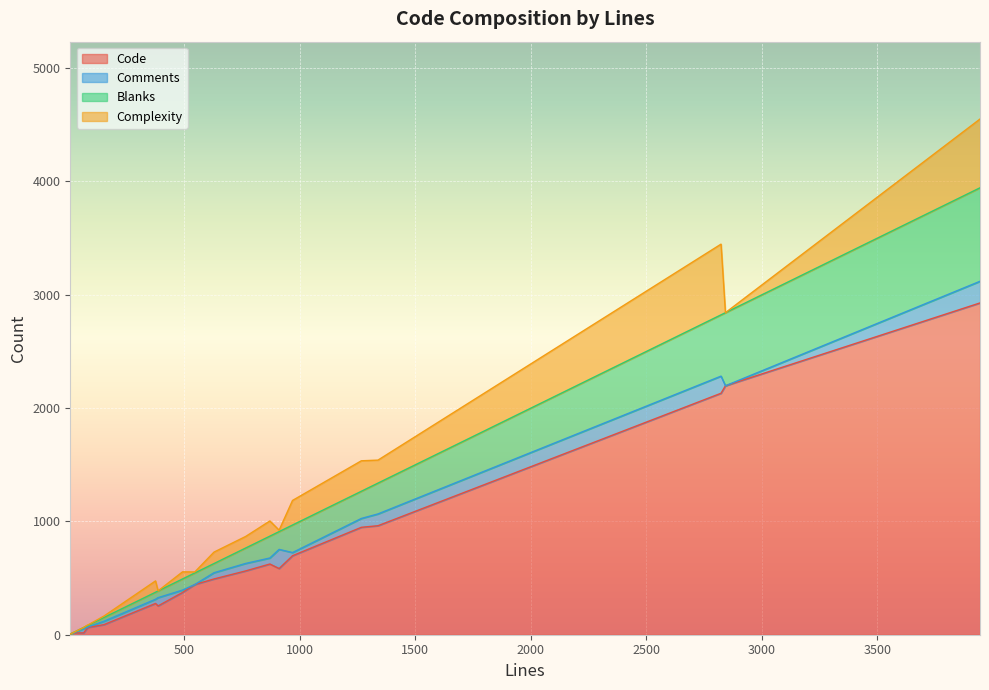

Where is Complexity nearest to the value 312?

1266